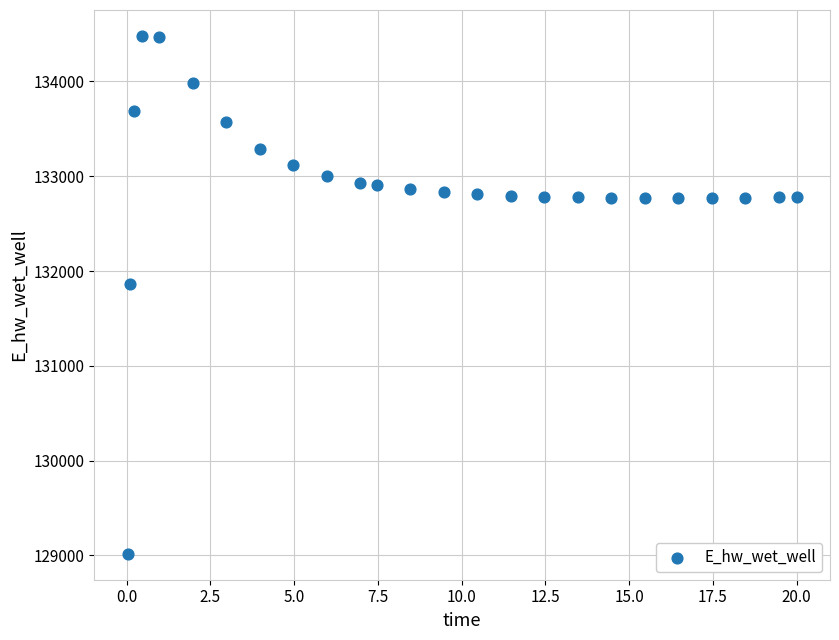

What is the range of Y values (max minus min)?

5465.3